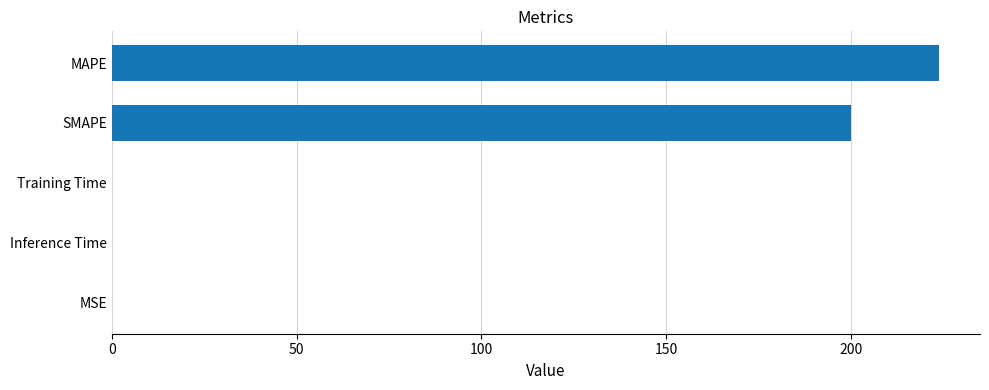

Approximately how many times larger is the value at MAPE compared to SMAPE?

1.1